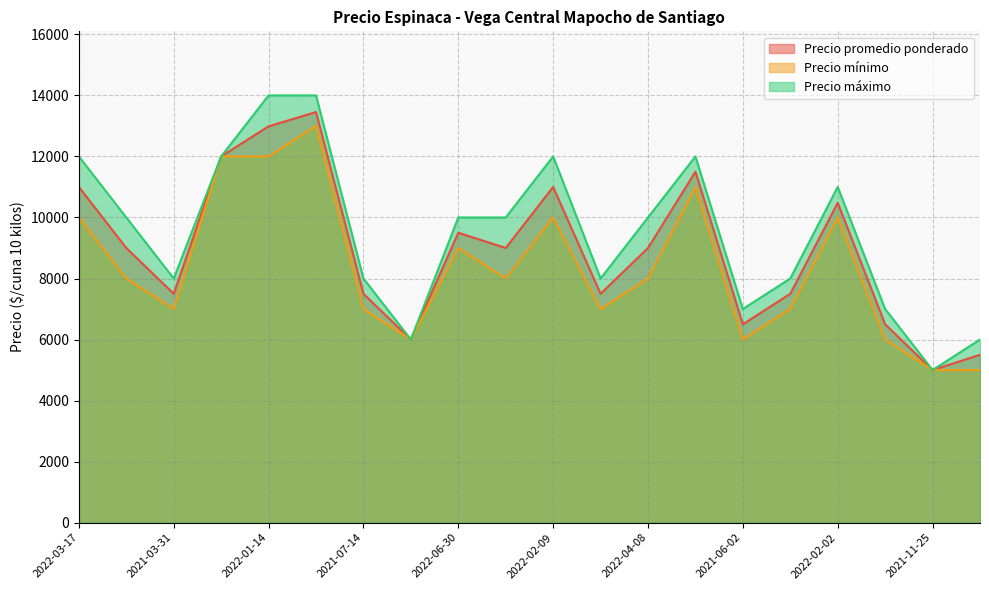

What is the value of the Precio mínimo point at the 5th from the left?

12000